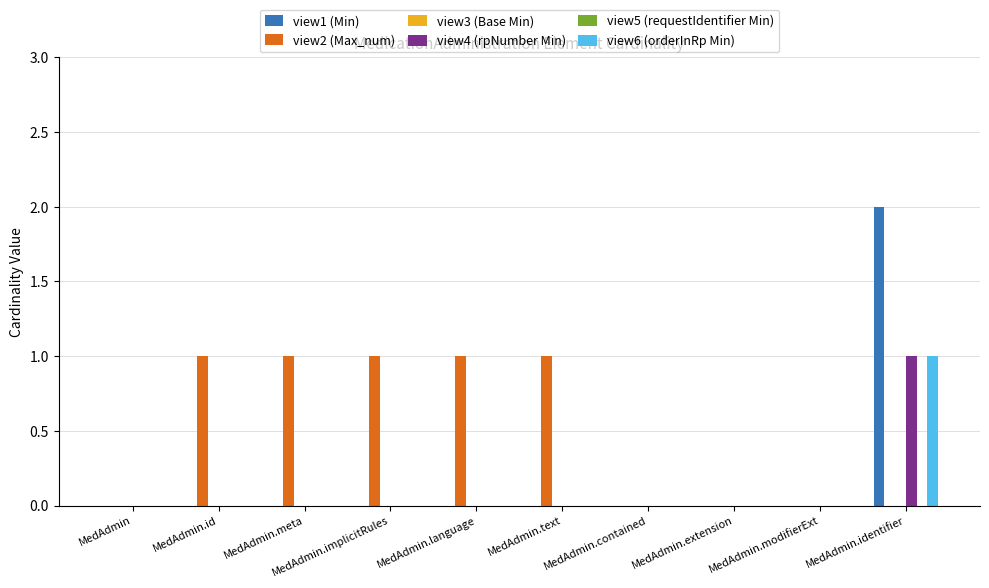

How many view4 (rpNumber Min) values are between 0 and 1?

10